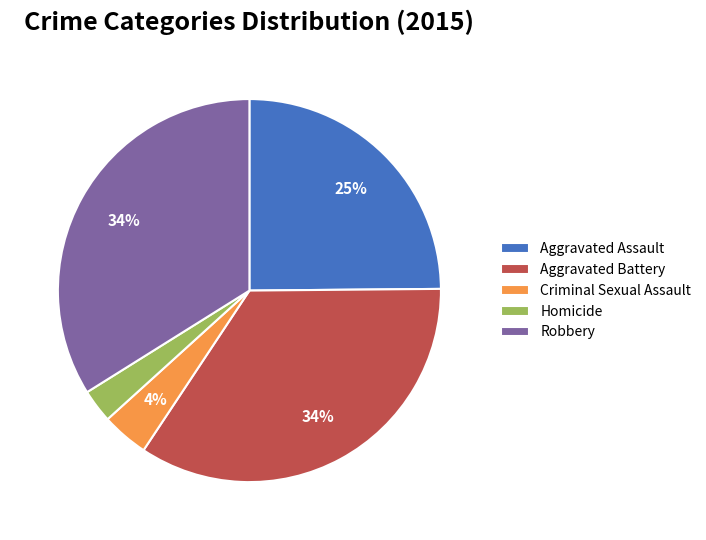

To the nearest percent, what is the difference between the Robbery and Aggravated Assault slice percentages?

9%